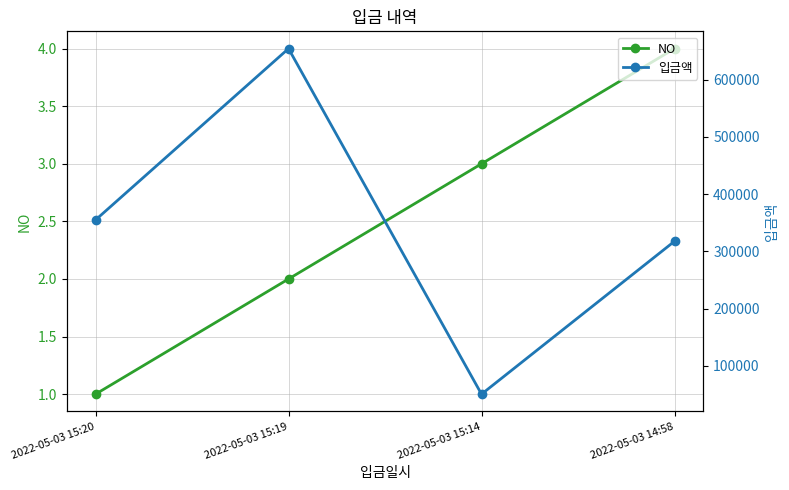

True or false: 입금액 and NO cross at least once.

False